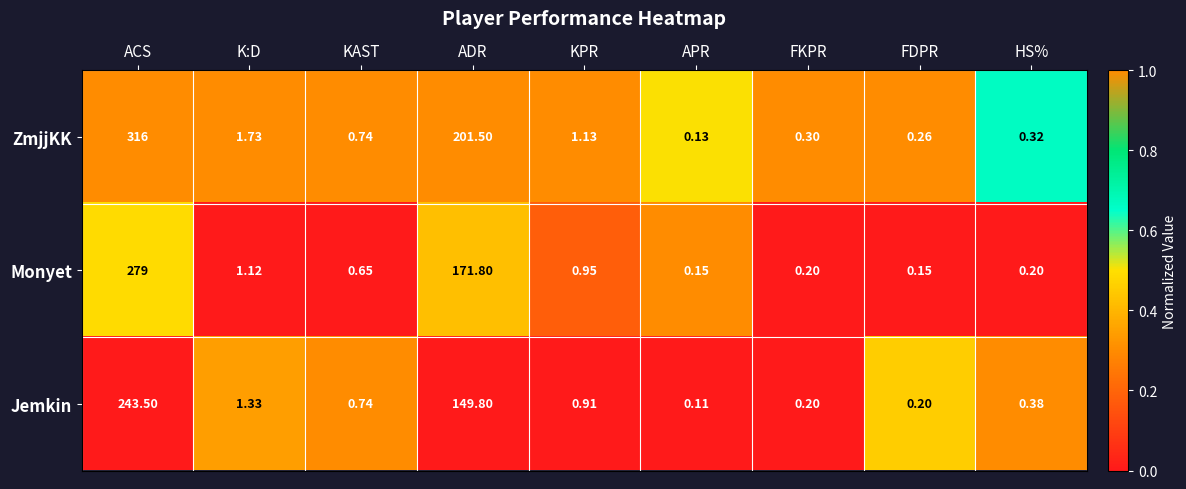

List the labels in order of ZmjjKK value, largest first.

ACS, ADR, K:D, KPR, KAST, HS%, FKPR, FDPR, APR